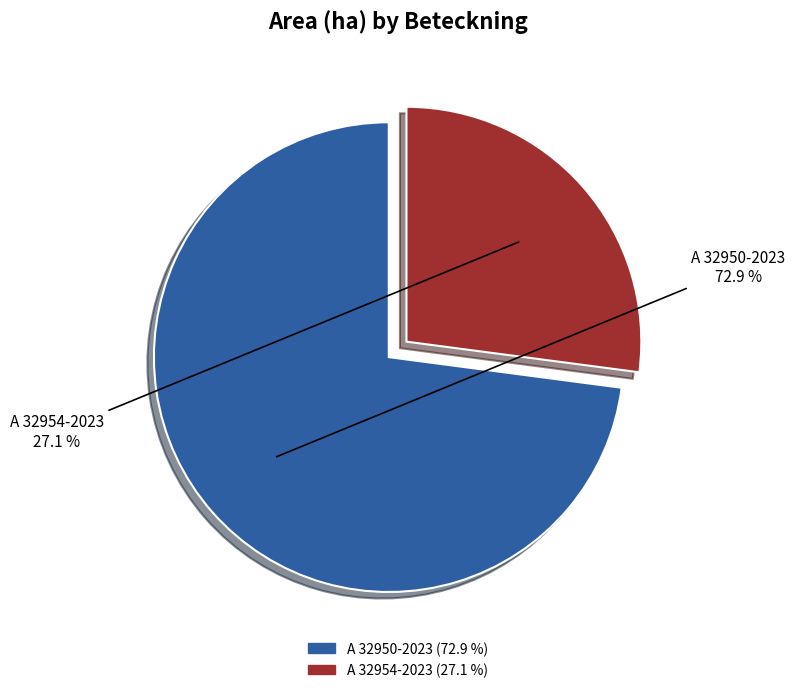

Do A 32954-2023 and A 32950-2023 together represent more than half of the pie?

Yes